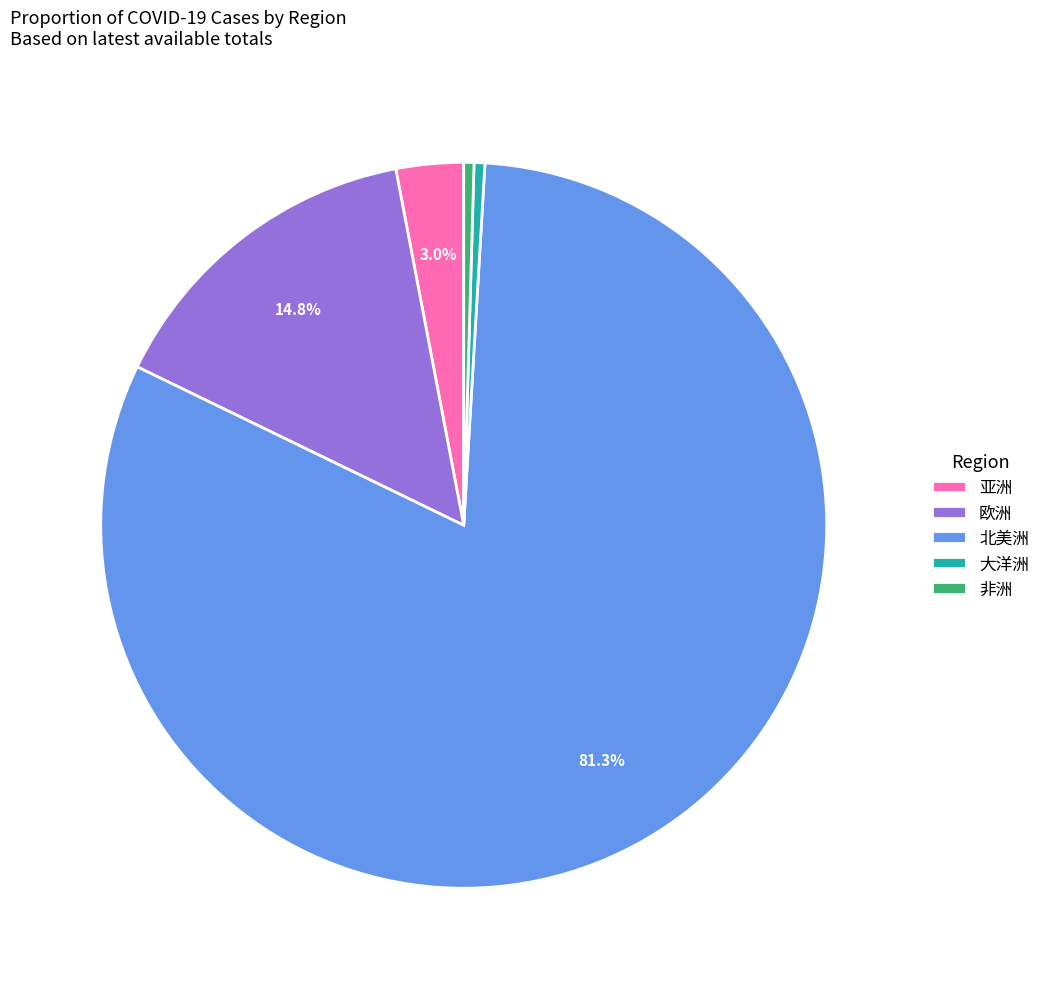

Which category accounts for the majority?

北美洲